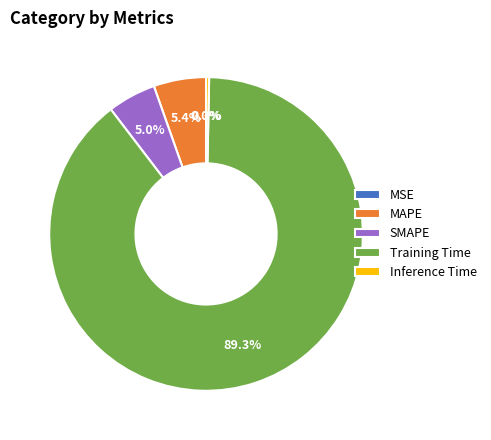

What percentage is NOT represented by Training Time?

10.7%